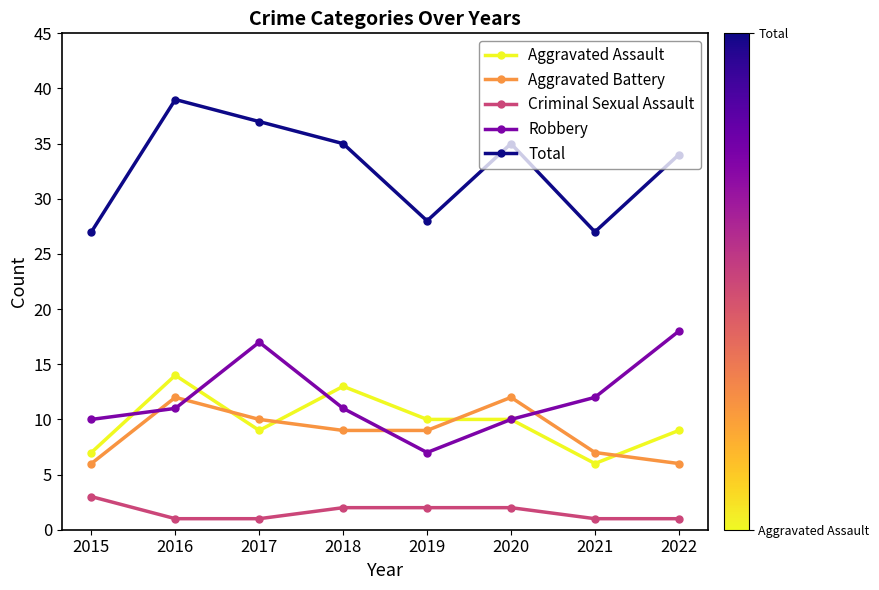

What is the sum of all Aggravated Assault values?

78